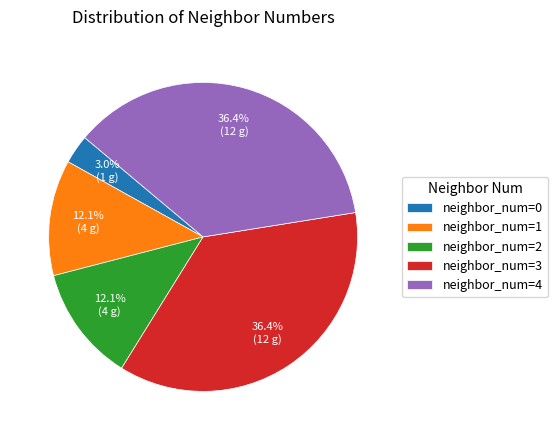

Approximately how many times larger is the value at neighbor_num=2 compared to neighbor_num=3?

0.3